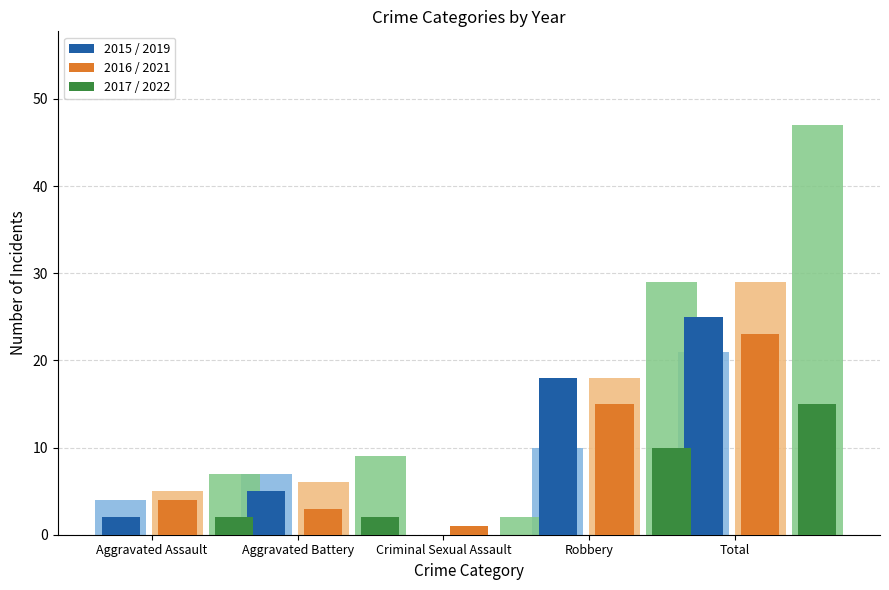

Reading left to right, what are all the values shown in this chart?

2019: Aggravated Assault=4	Aggravated Battery=7	Criminal Sexual Assault=0	Robbery=10	Total=21
2015: Aggravated Assault=2	Aggravated Battery=5	Criminal Sexual Assault=0	Robbery=18	Total=25
2021: Aggravated Assault=5	Aggravated Battery=6	Criminal Sexual Assault=0	Robbery=18	Total=29
2016: Aggravated Assault=4	Aggravated Battery=3	Criminal Sexual Assault=1	Robbery=15	Total=23
2022: Aggravated Assault=7	Aggravated Battery=9	Criminal Sexual Assault=2	Robbery=29	Total=47
2017: Aggravated Assault=2	Aggravated Battery=2	Criminal Sexual Assault=0	Robbery=10	Total=15